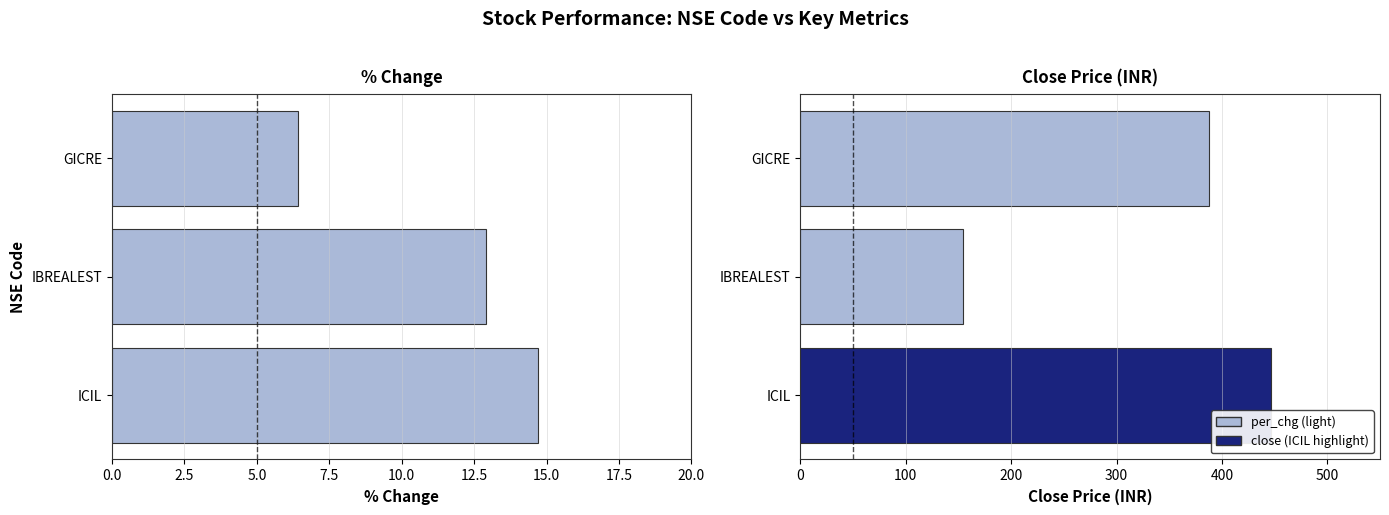

List the series in order of their peak value, lowest first.

per_chg, close